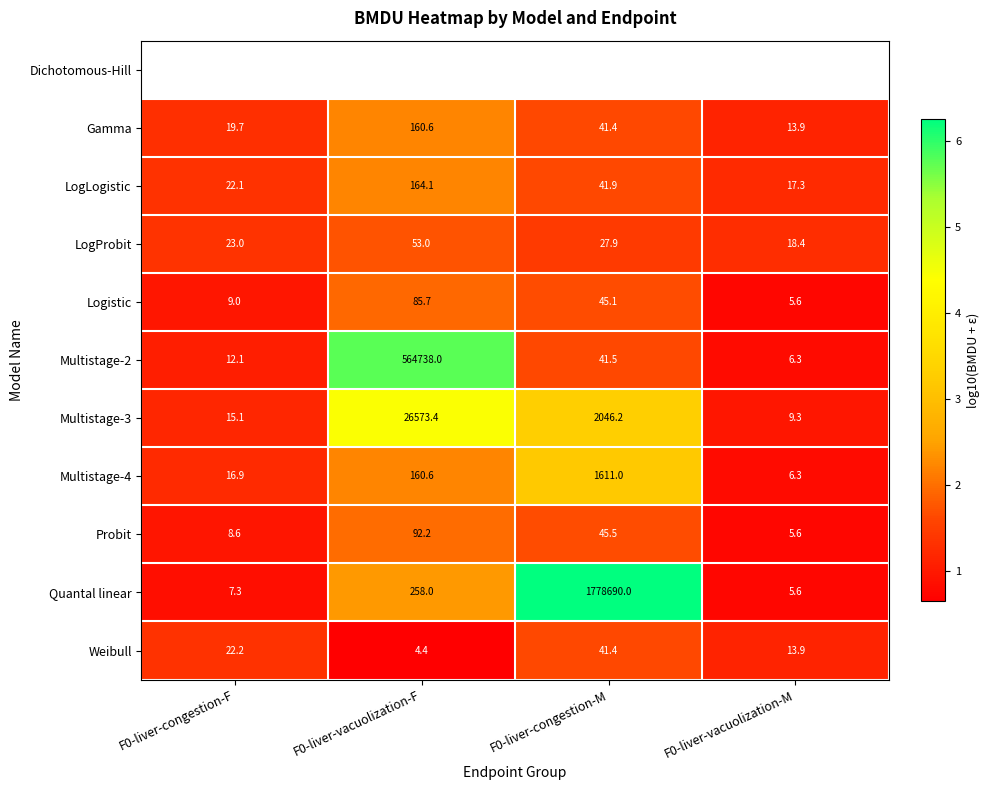

Is the value of Weibull at F0-liver-vacuolization-M greater than the value of LogLogistic at F0-liver-vacuolization-F?

No